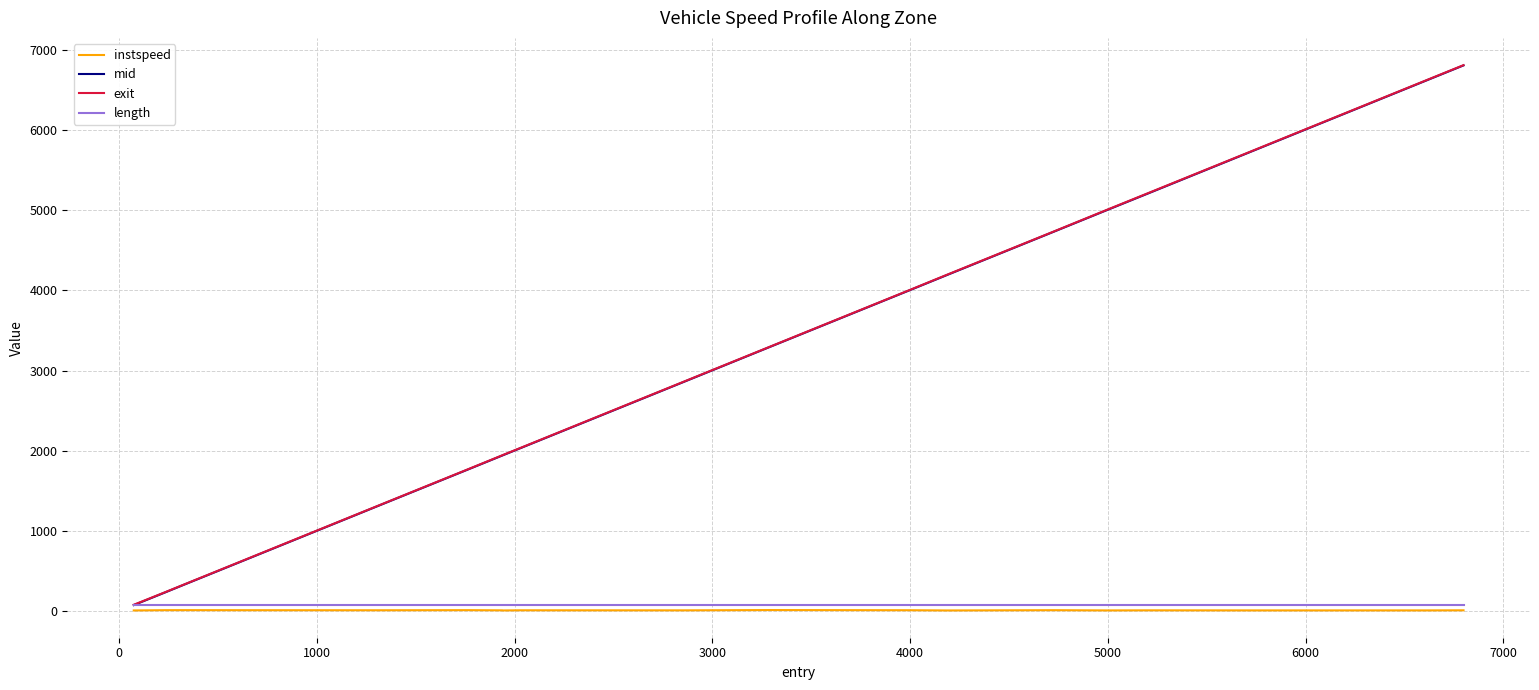

What is the greatest value displayed?

6805.1